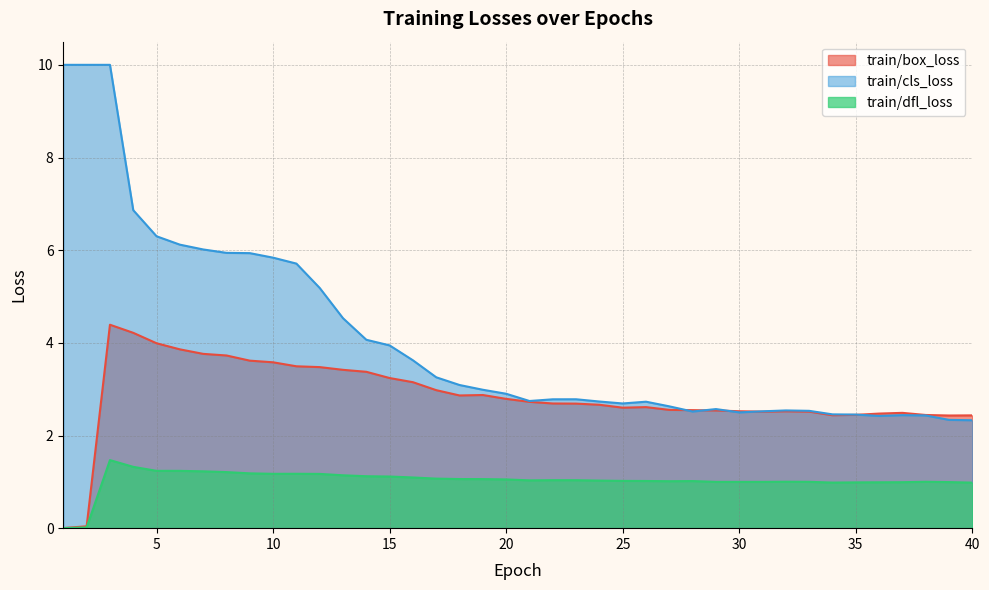

Rank the categories by train/dfl_loss value from highest to lowest.

3, 4, 5, 6, 7, 8, 9, 11, 10, 12, 13, 14, 15, 16, 17, 18, 19, 20, 22, 23, 21, 24, 25, 26, 28, 27, 32, 38, 33, 29, 30, 31, 39, 37, 36, 35, 34, 40, 2, 1